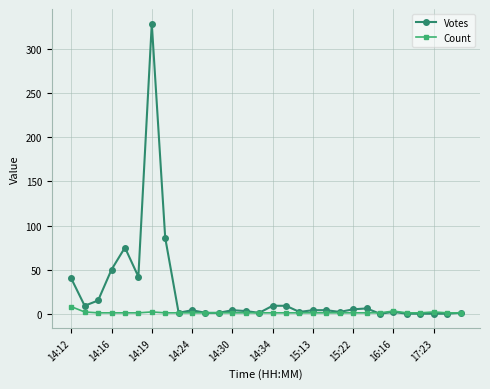

Which series has the widest spread of values?

Votes